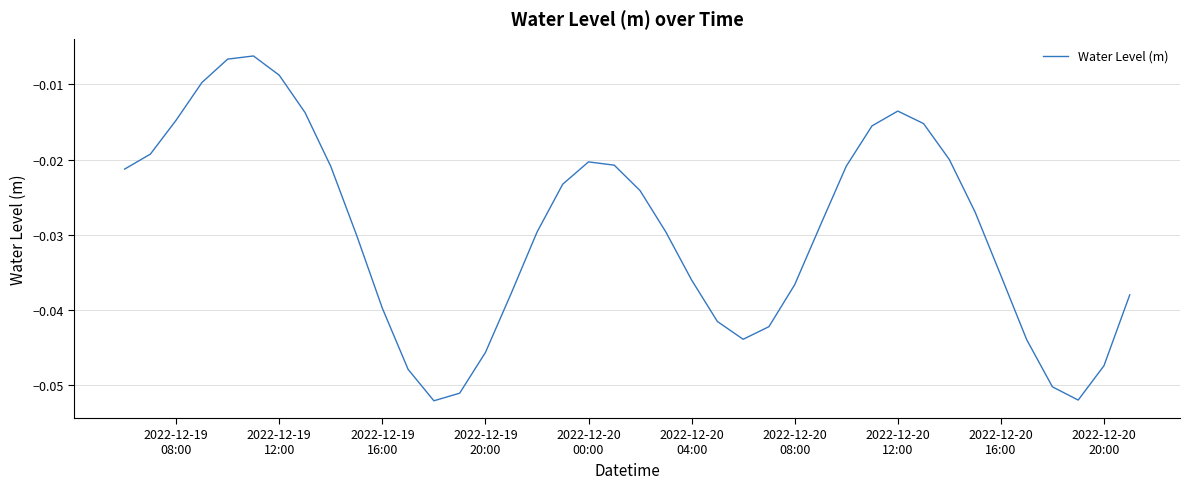

How many distinct data groups are displayed?

1